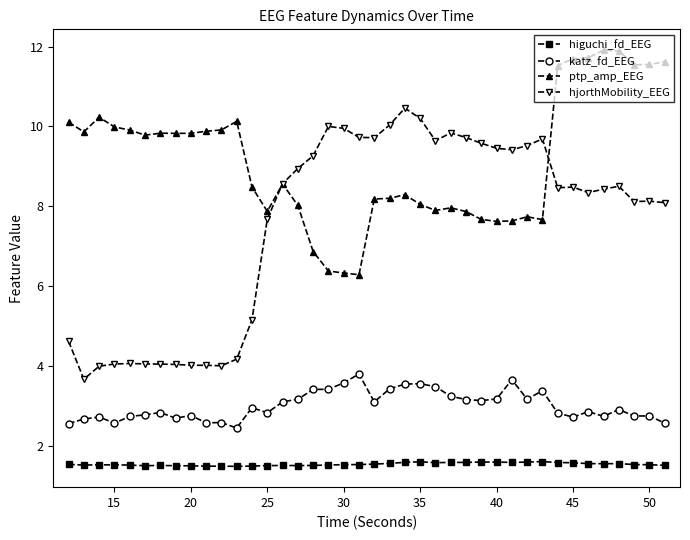

What is the highest value of the ptp_amp_EEG series?

11.9